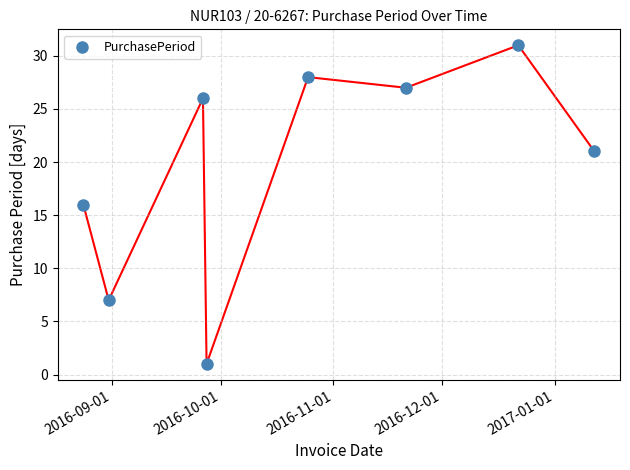

What is the range of Y values (max minus min)?

30